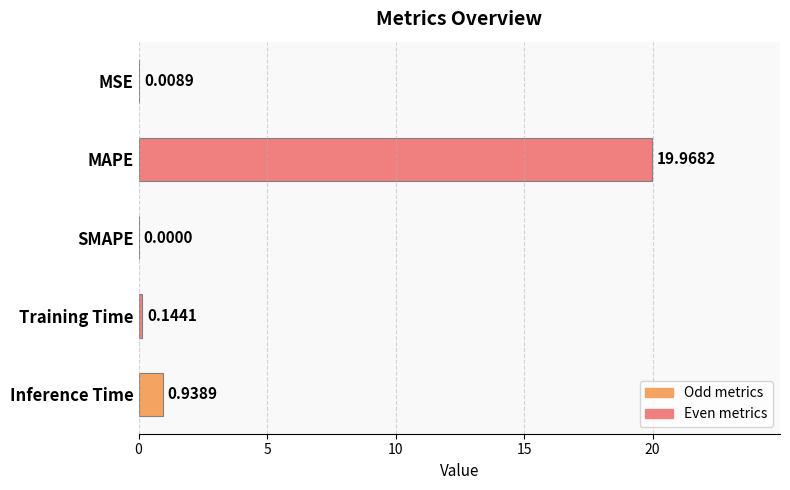

At which category does the chart reach its peak across all series?

MAPE